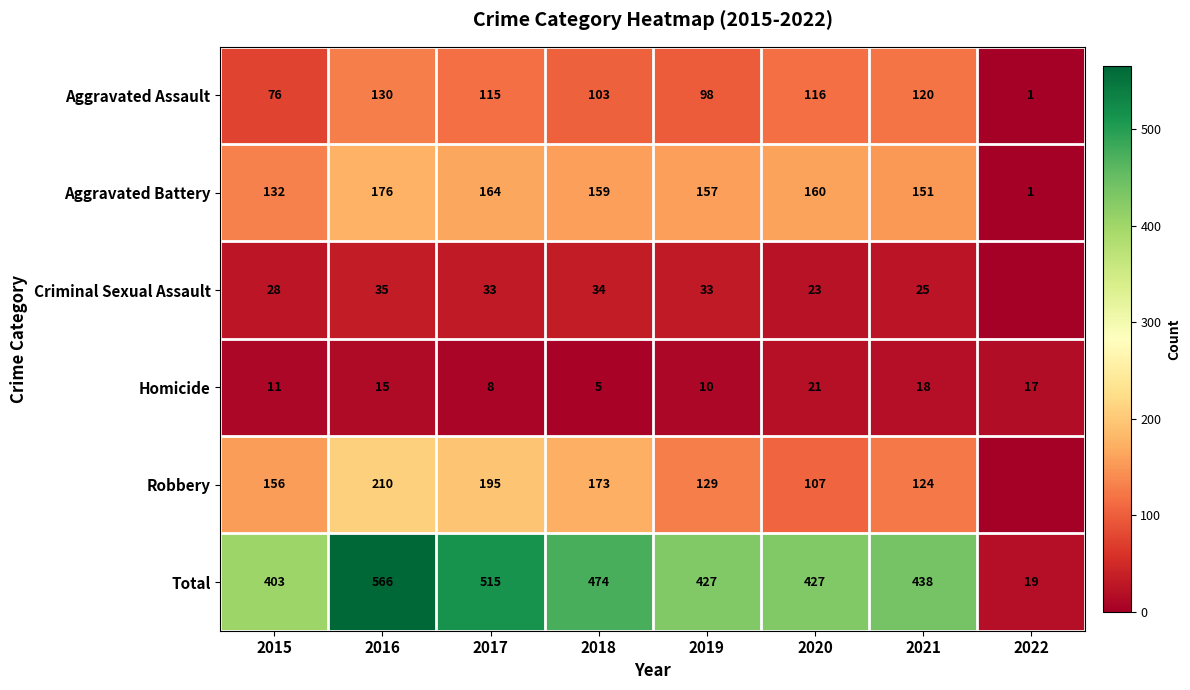

The value of Aggravated Assault at 2017 is 115. True or false?

True